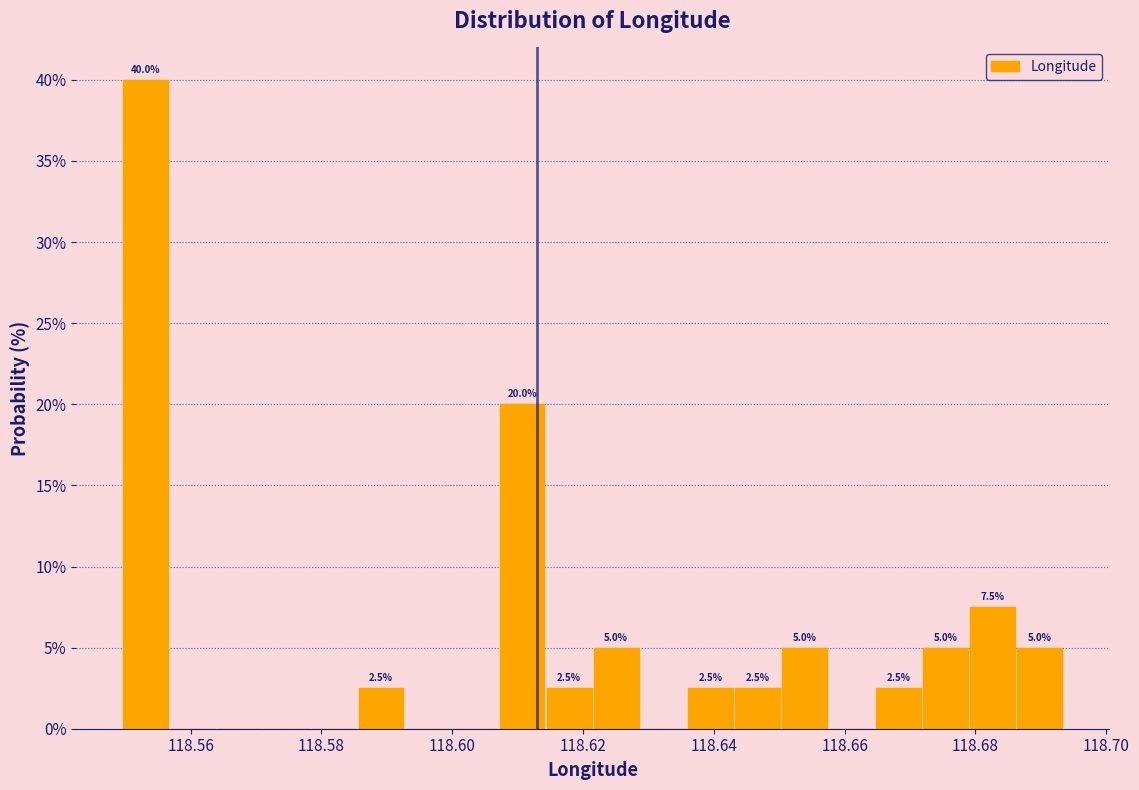

Around what value on the x-axis is the tallest bar? Give the approximate position of its centre, as read against the axis.

118.554